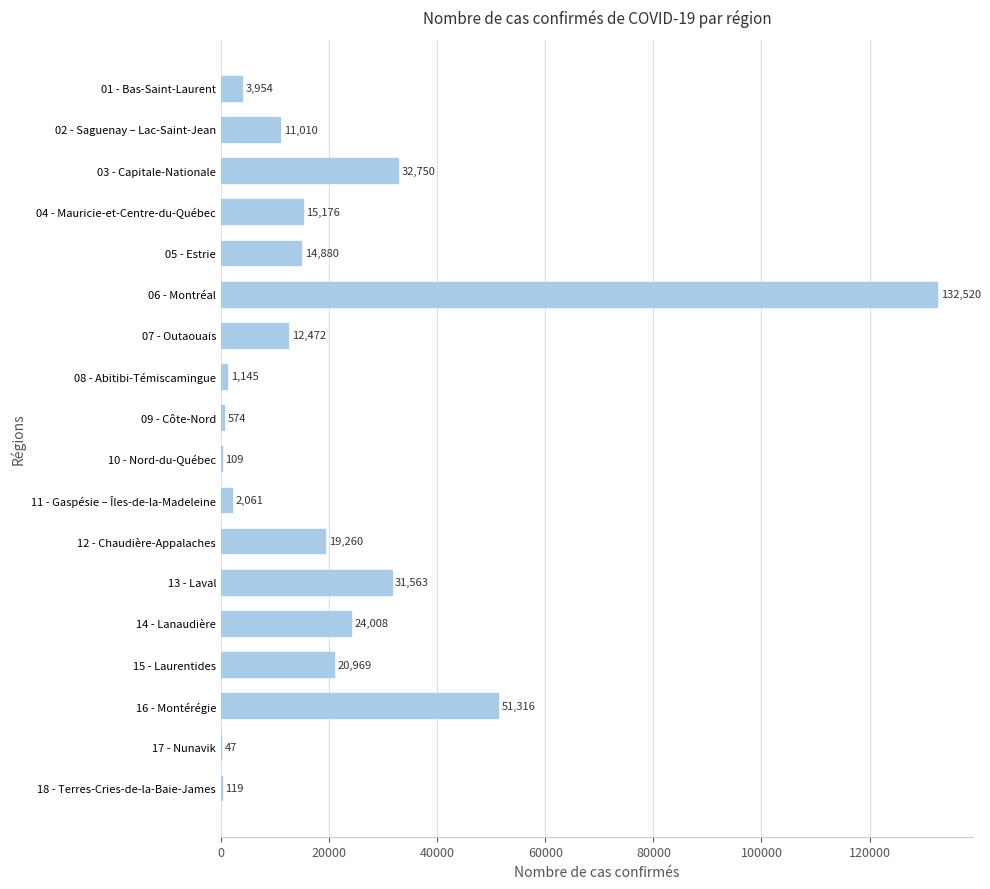

Where is the data nearest to the value 66283?

16 - Montérégie